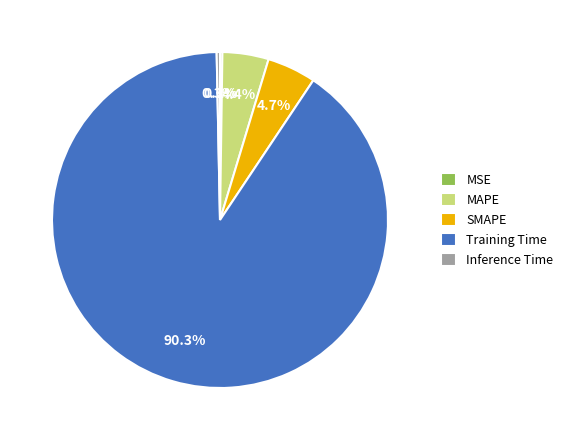

Do Inference Time and MAPE together represent more than half of the pie?

No